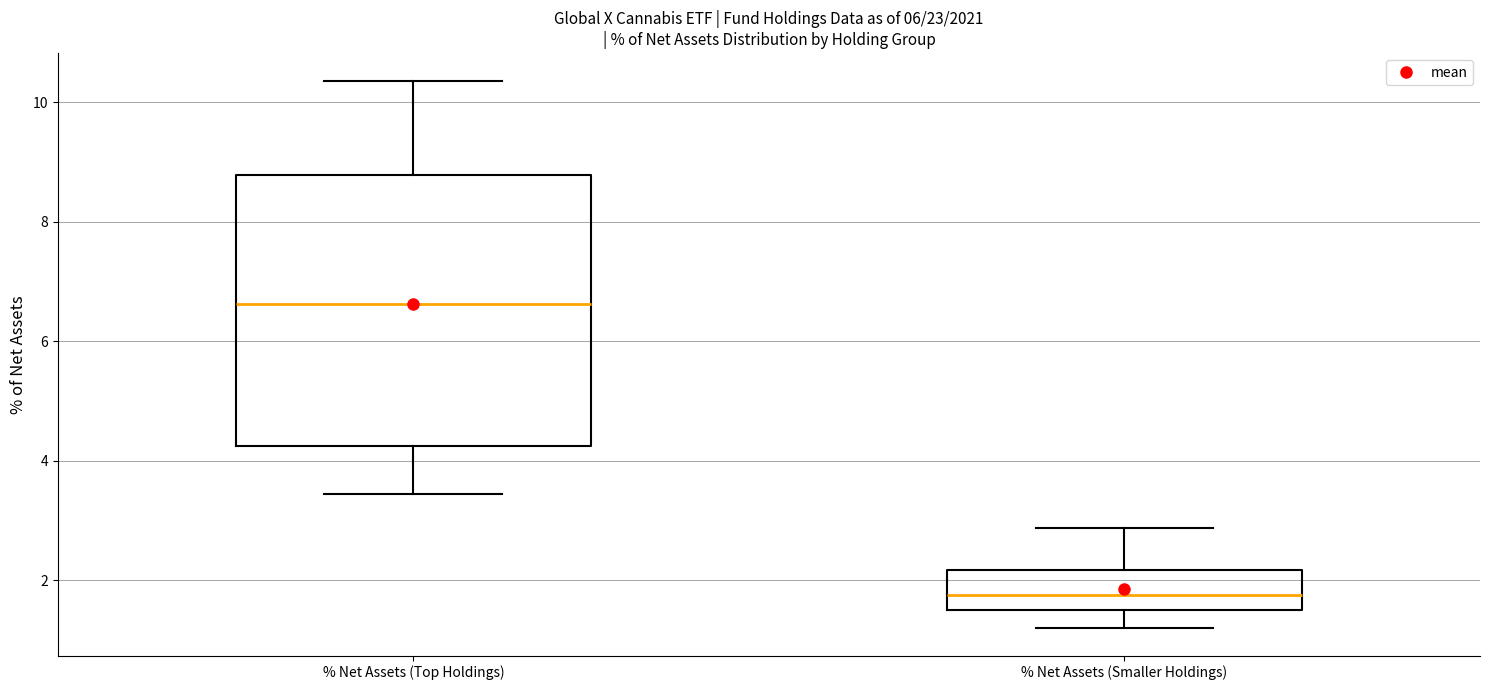

Which box has the highest median line?

% Net Assets (Top Holdings)